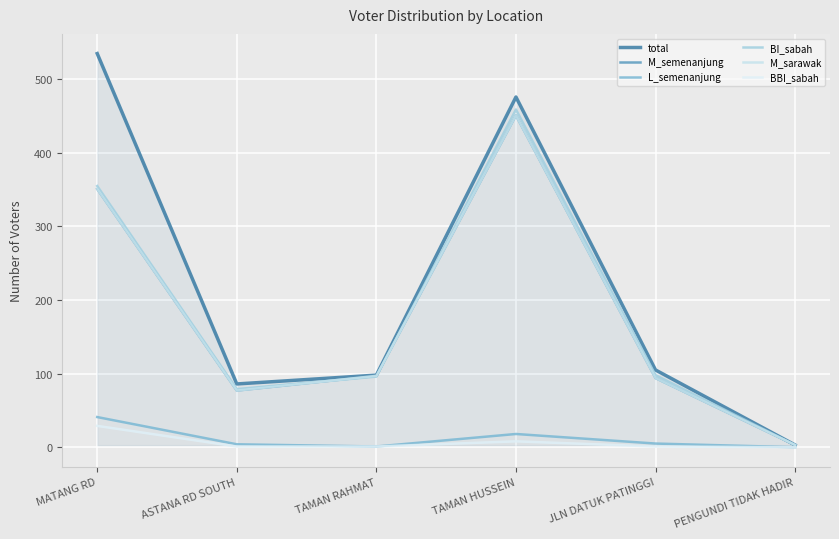

What is the minimum value for M_sarawak?

3